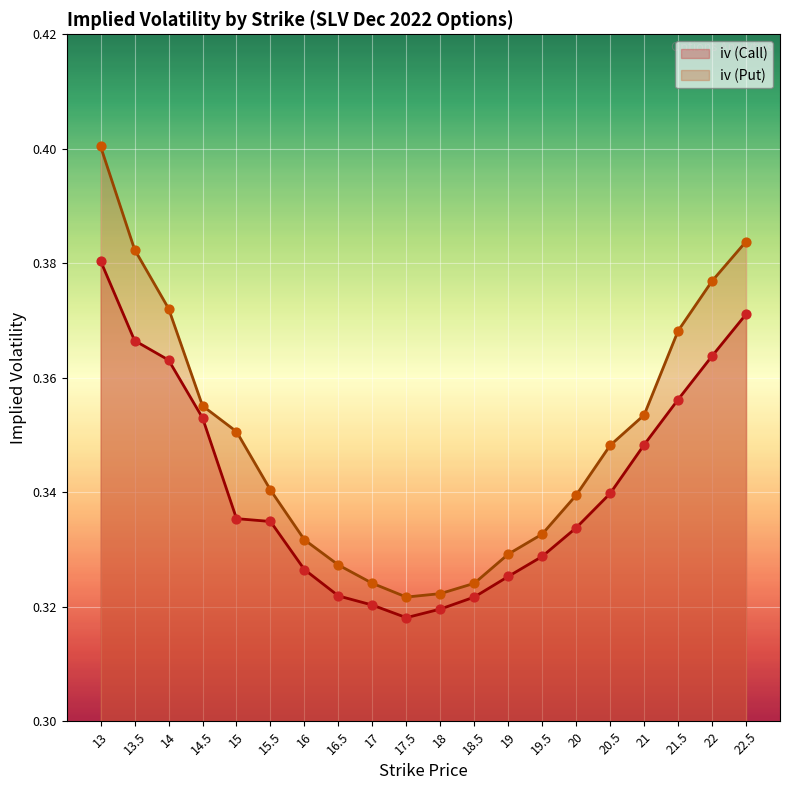

Which series contains the lowest Y value?

iv (Call)